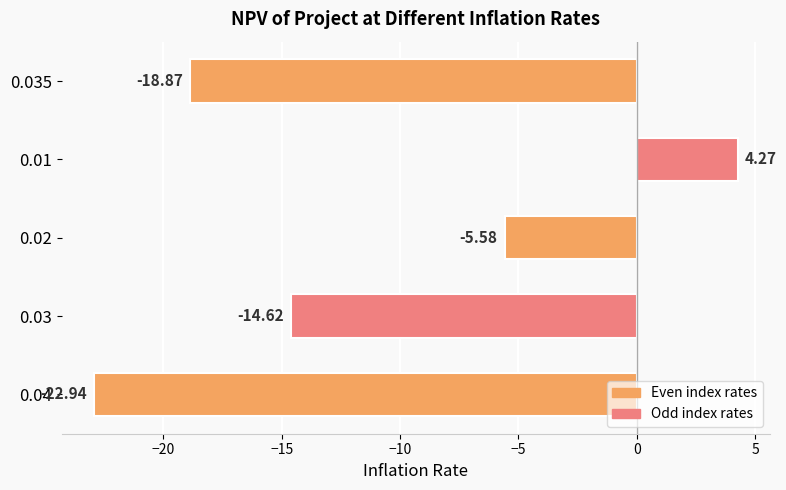

What is the change in value from 0.02 to 0.04?

-17.4